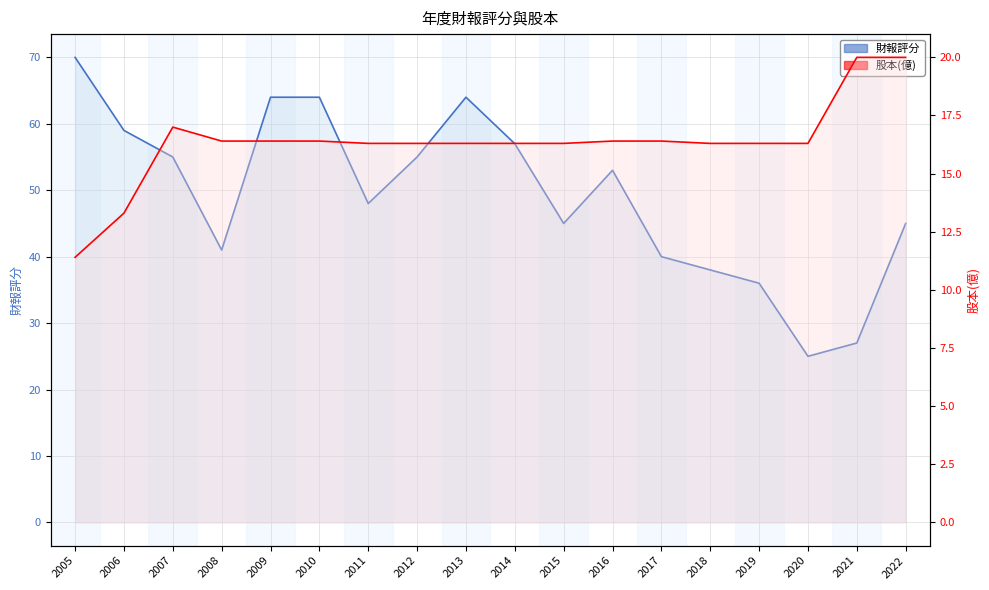

Count the number of categories in the chart.

18